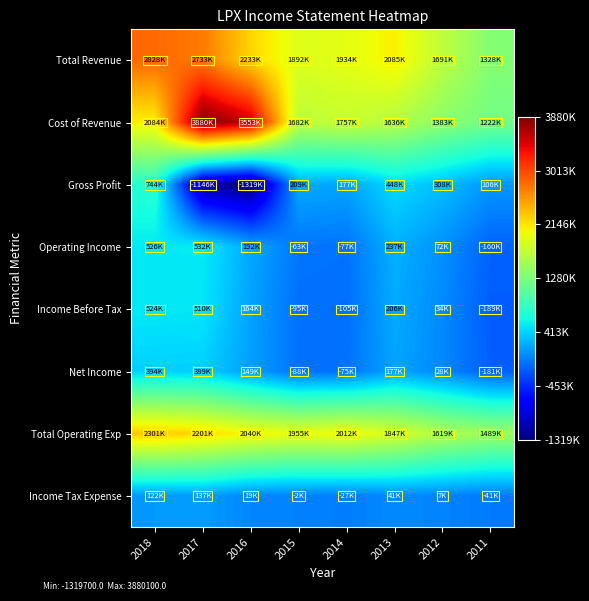

What is the minimum value shown in the chart?

-1319700